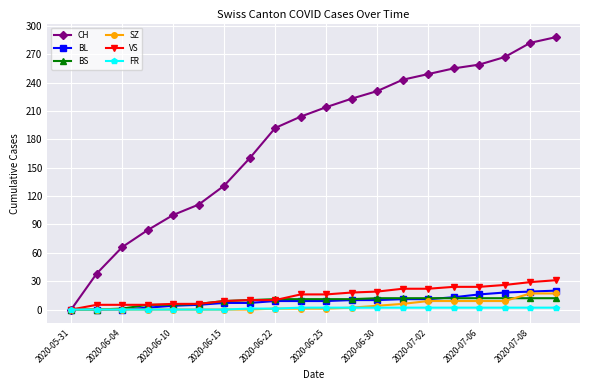

What is the maximum value shown in the chart?

288